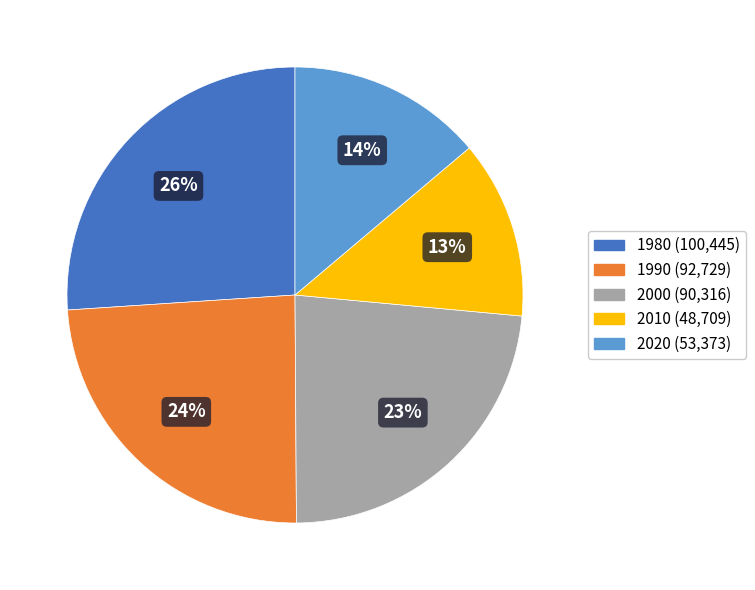

Does 2020 account for over 50% of the chart?

No